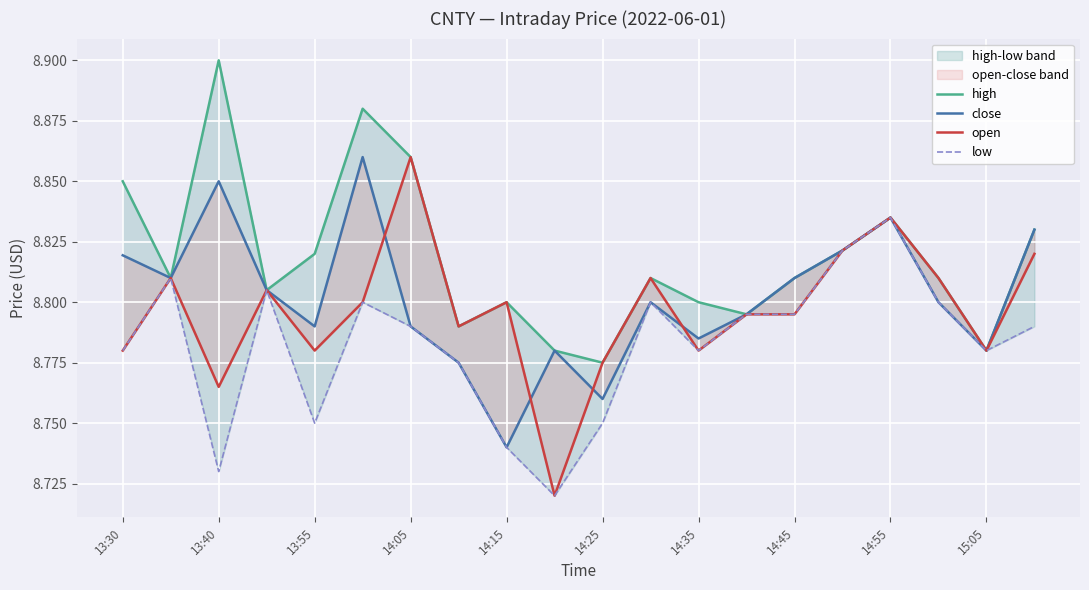

What is the value of the close point at the 8th from the left?

8.8